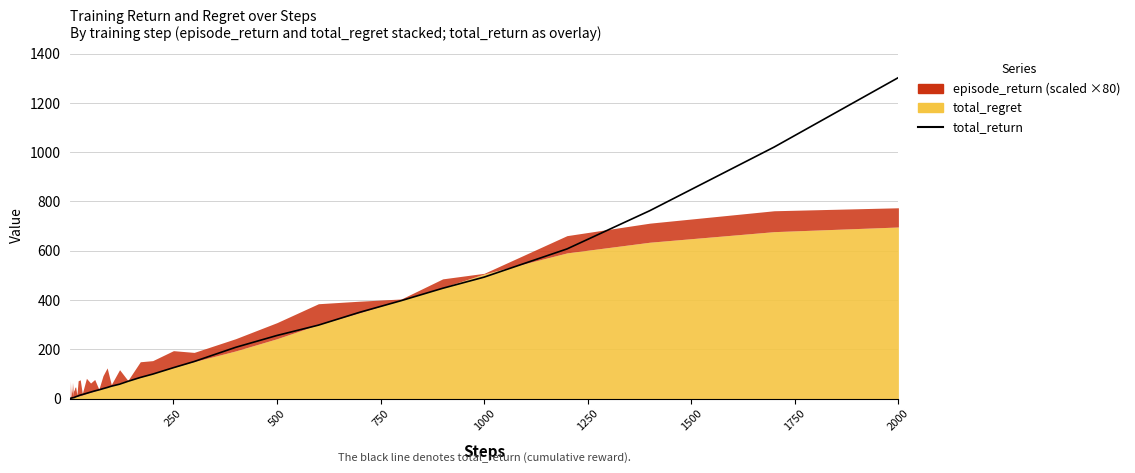

Is it true that the value at 250 is 125.2?

True